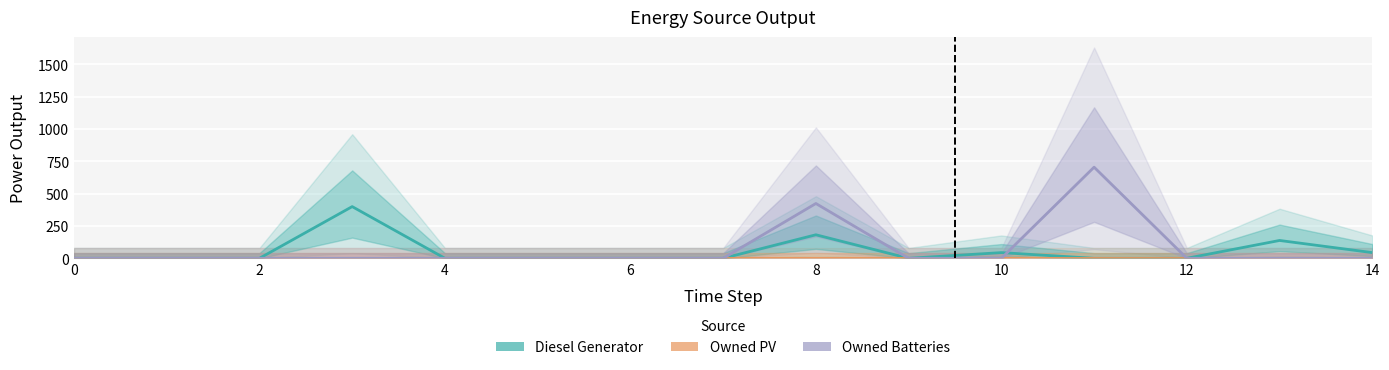

How many lines are shown in the chart?

3